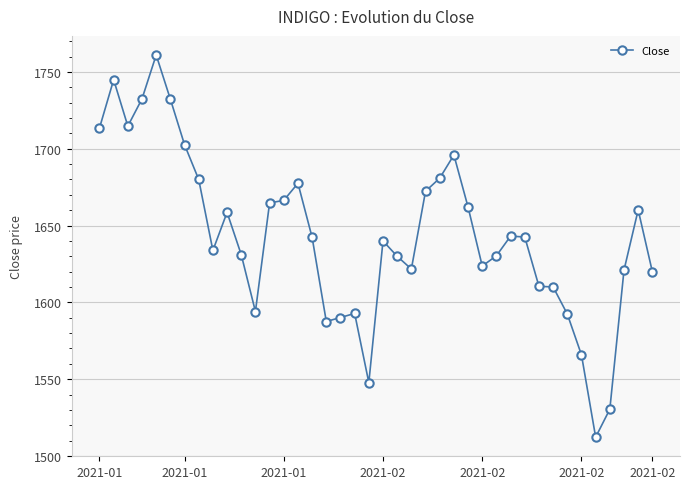

What is the difference between the maximum and minimum values?

248.8